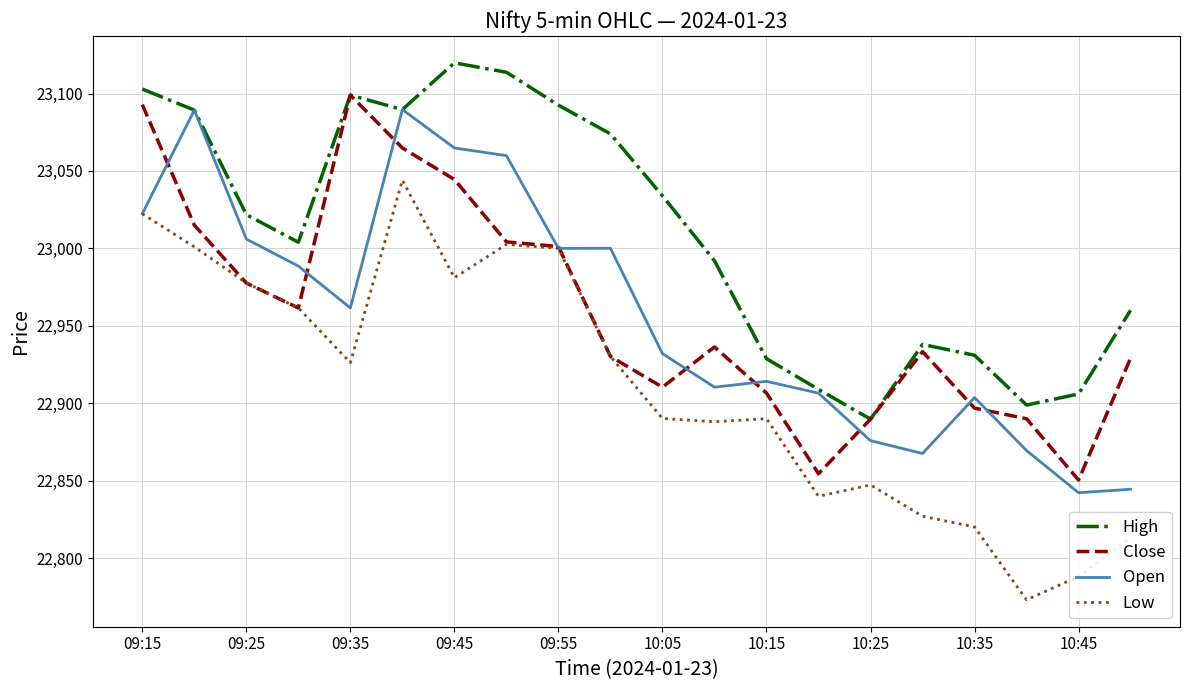

What is the highest value of the Open series?

23089.7